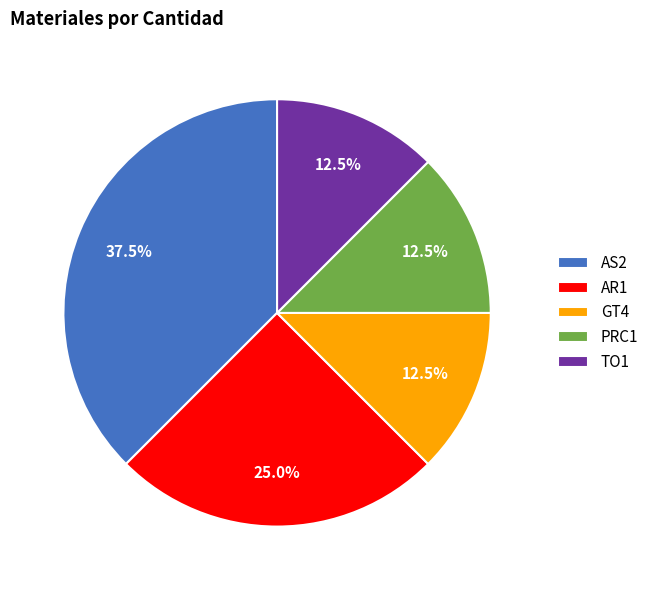

Count the number of slices in the pie.

5